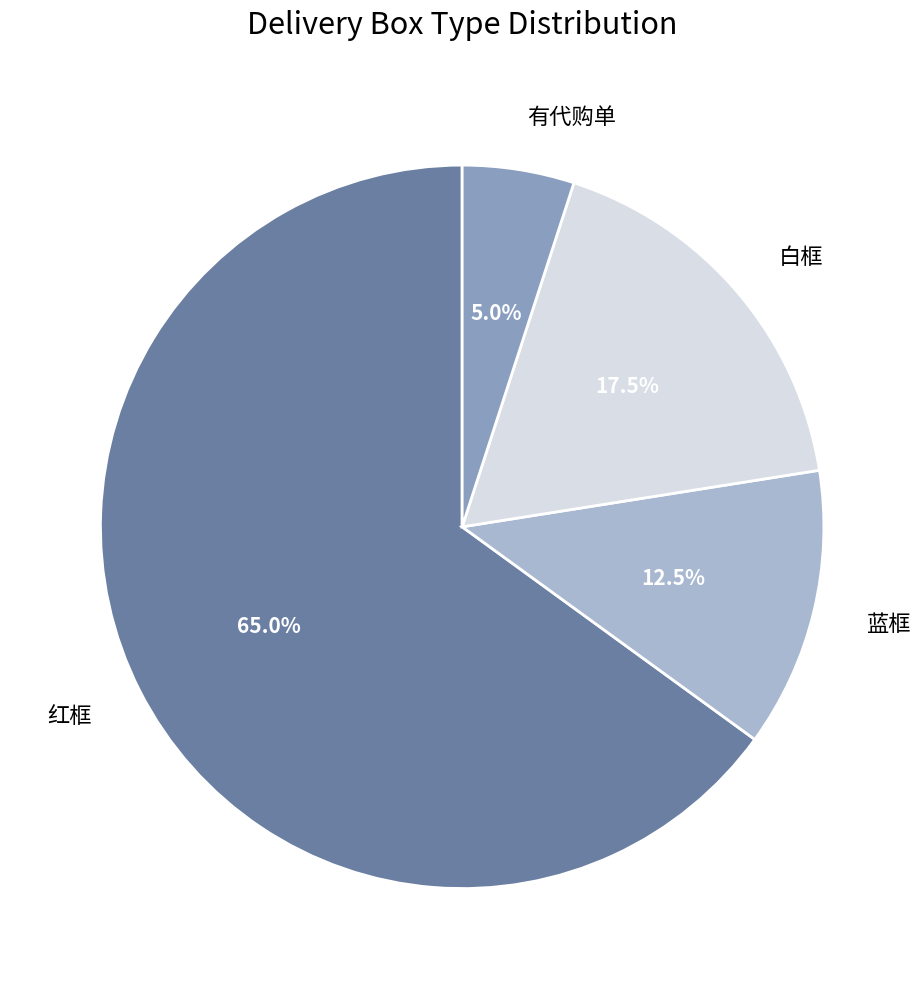

What percentage is the 有代购单 slice, to the nearest percent?

5%